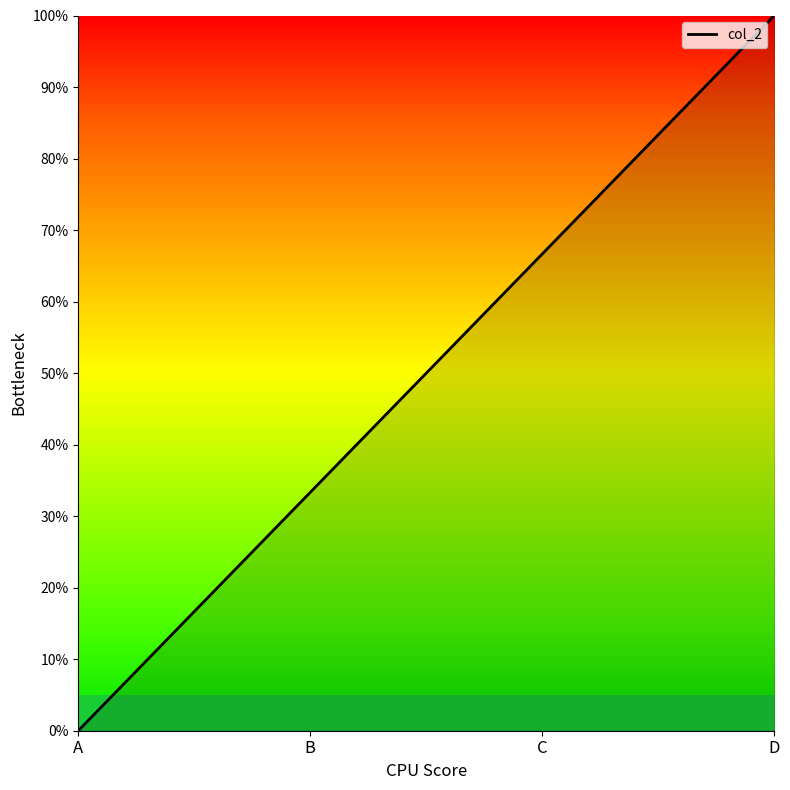

Does the chart display data point markers on the line(s)?

No